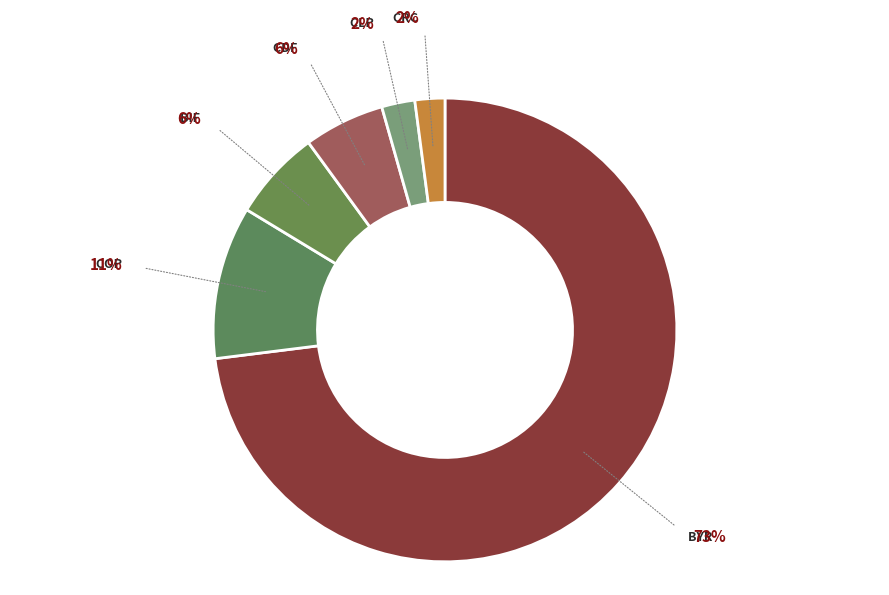

Count the number of slices in the pie.

6